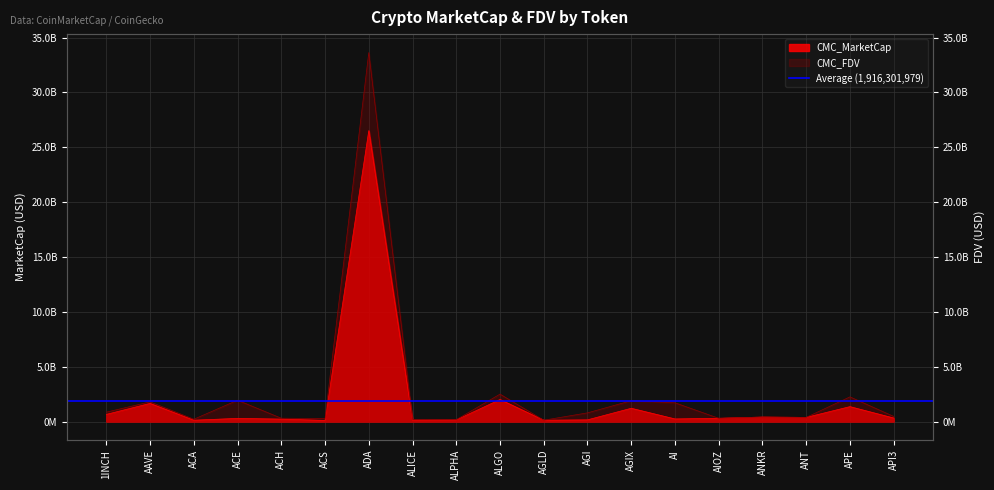

True or false: CMC_FDV and CMC_MarketCap cross at least once.

True